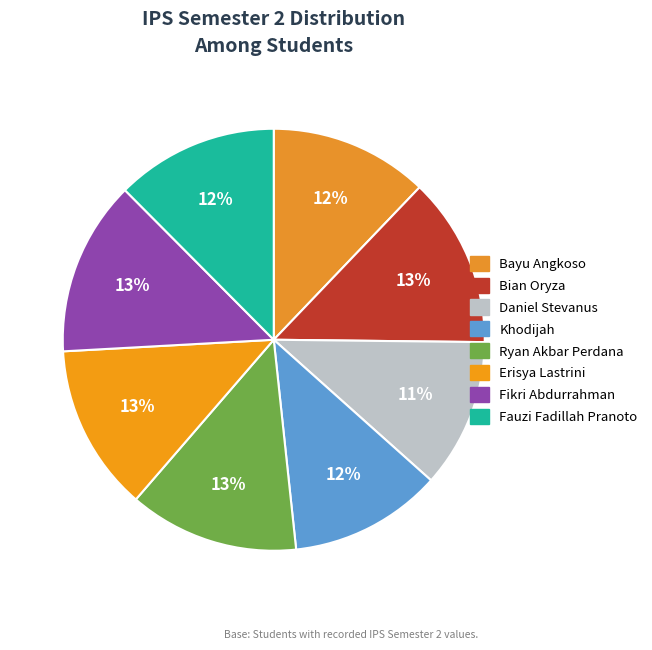

To the nearest percent, what percentage of the pie is Bian Oryza?

13%